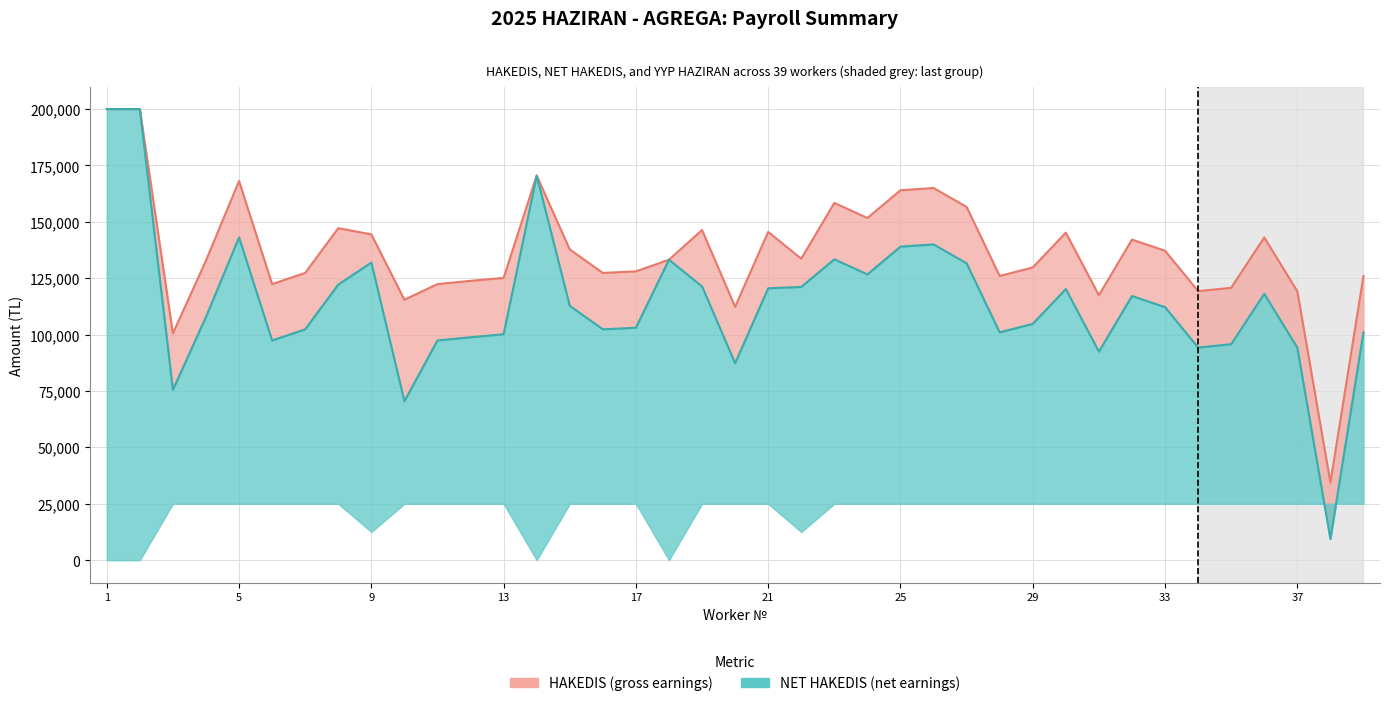

Reading left to right, transcribe all the data shown in this chart.

HAKEDIS: 1=200000	2=200000	3=100520	4=132840	5=168100	6=122400	7=127350	8=147190	9=144450	10=115460	11=122400	12=123840	13=125160	14=170500	15=137760	16=127350	17=128040	18=133200	19=146370	20=112320	21=145540	22=133650	23=158400	24=151700	25=164000	26=165000	27=156620	28=126000	29=129780	30=145200	31=117450	32=142120	33=137180	34=119280	35=120750	36=143090	37=119200	38=34400	39=126000
NET HAKEDIS: 1=200000	2=200000	3=75520	4=107840	5=143100	6=97400	7=102350	8=122190	9=131950	10=70460	11=97400	12=98840	13=100160	14=170500	15=112760	16=102350	17=103040	18=133200	19=121370	20=87320	21=120540	22=121150	23=133400	24=126700	25=139000	26=140000	27=131620	28=101000	29=104780	30=120200	31=92450	32=117120	33=112180	34=94280	35=95750	36=118090	37=94200	38=9400	39=101000